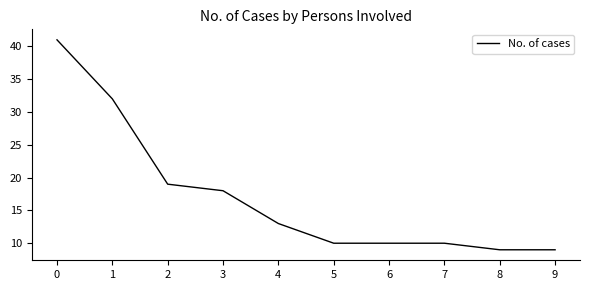

True or false: there are more than 1 points higher than both neighbors.

False